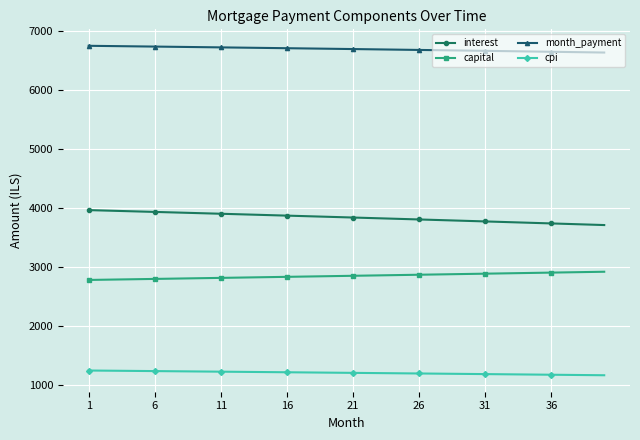

List the series in order of their overall mean, lowest first.

cpi, capital, interest, month_payment